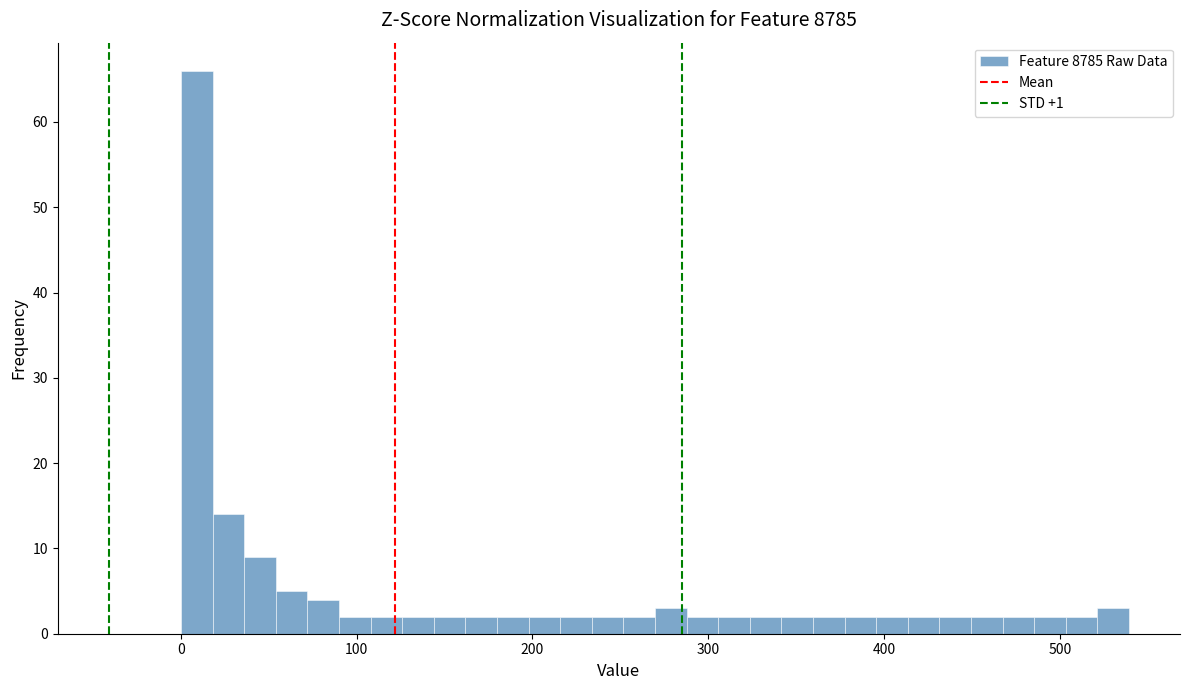

Read against the x-axis, roughly where is the centre of the tallest bar?

10